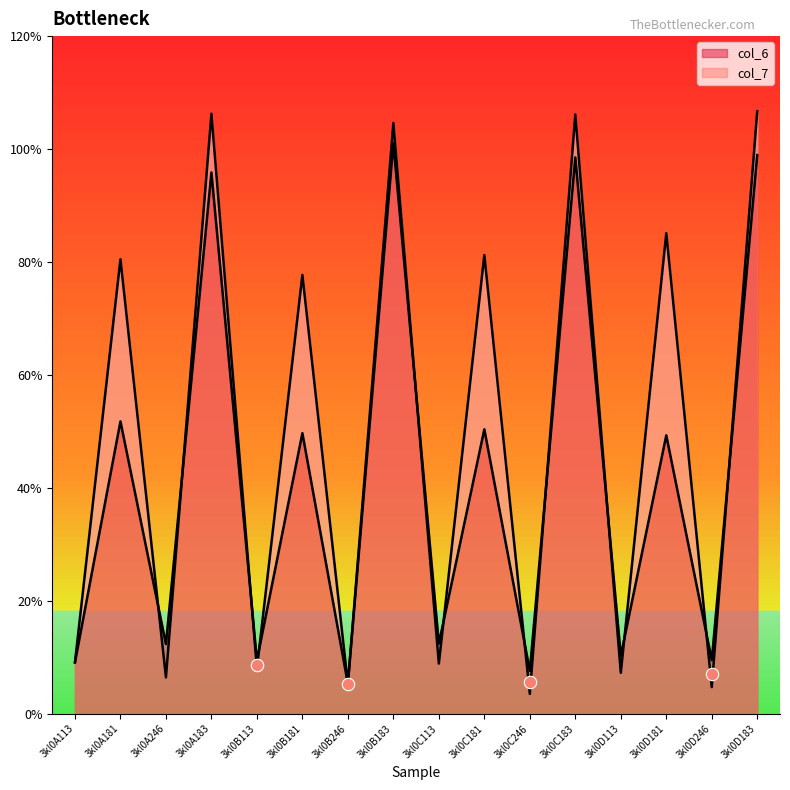

Which series reaches the minimum Y coordinate?

col_7